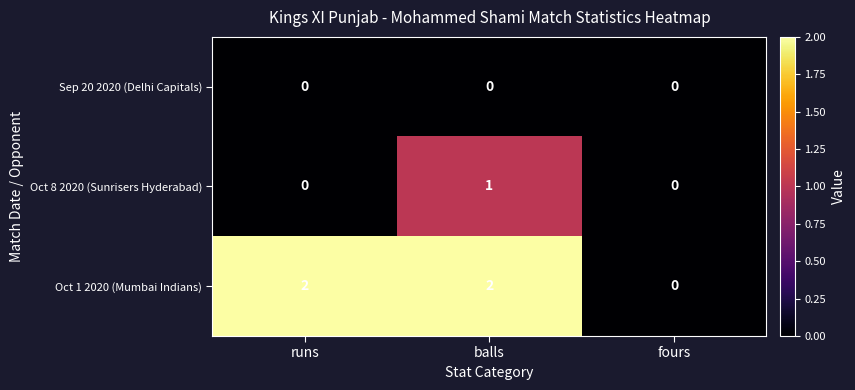

The value of Sep 20 2020 (Delhi Capitals) at runs is 0. True or false?

True